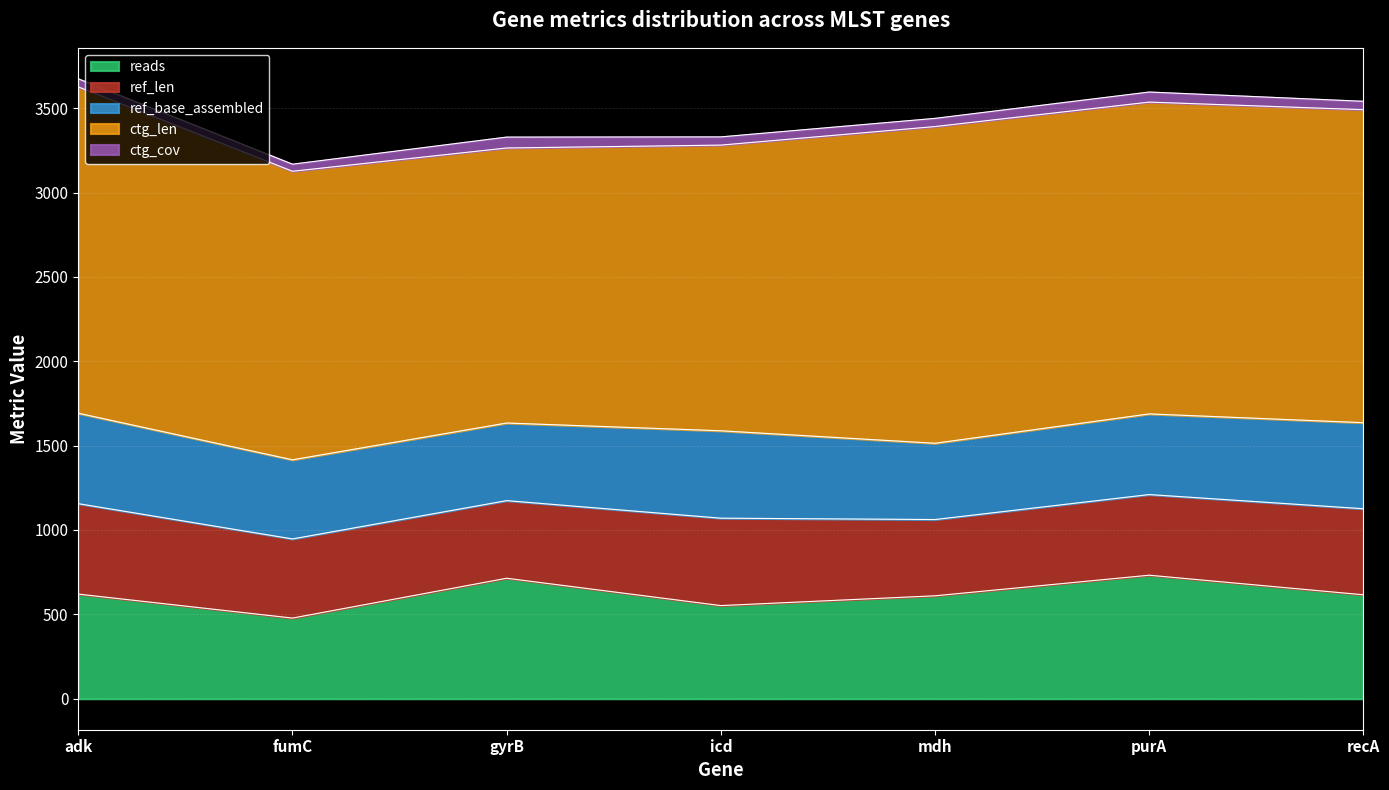

How many data points does each series have?

7